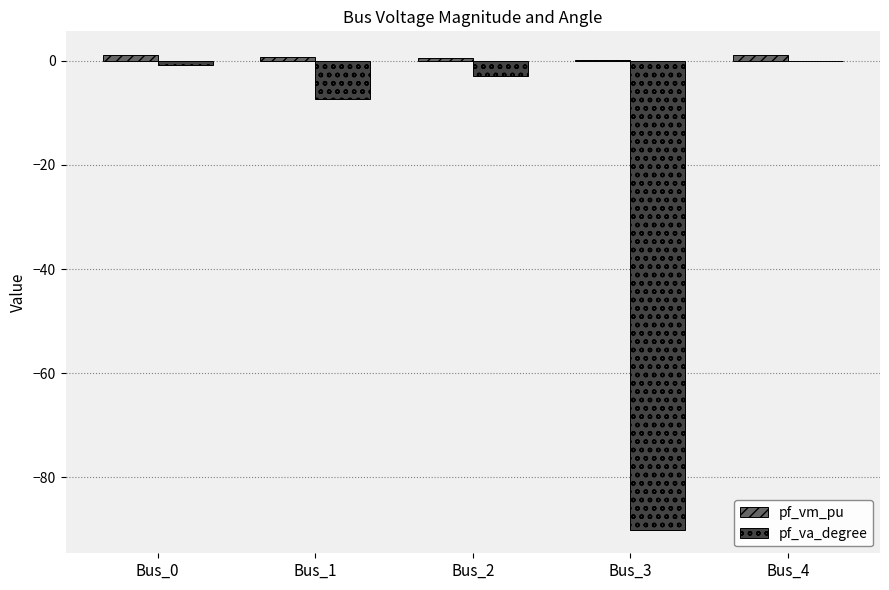

Which series has the widest spread of values?

pf_va_degree